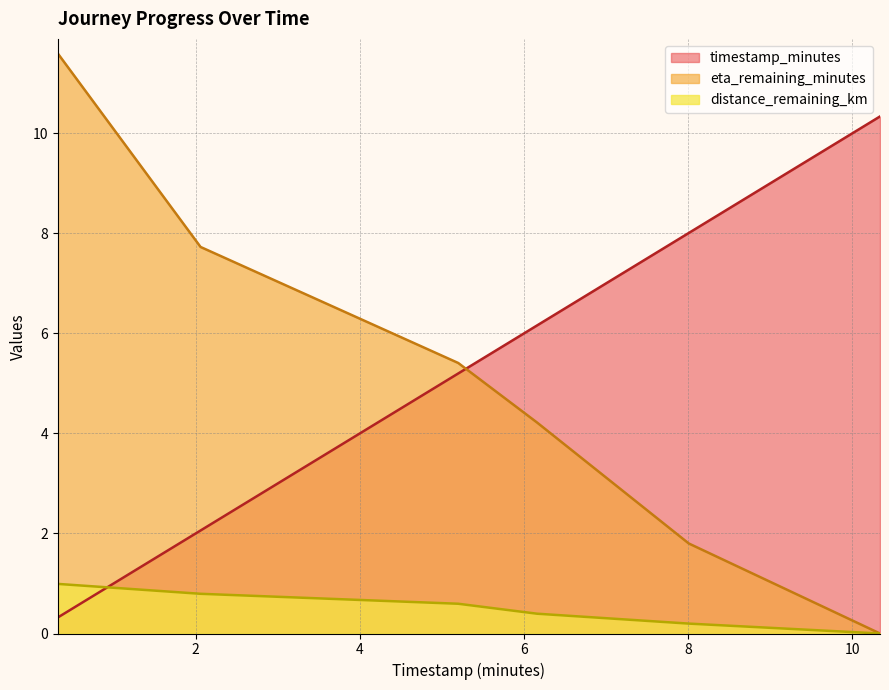

Where does the eta_remaining_minutes series first go above 5?

0.32